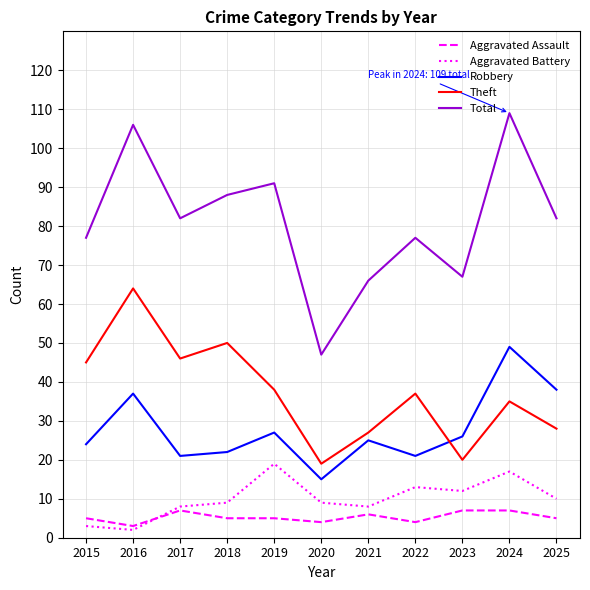

What value does the Aggravated Battery series have at 2020?

9